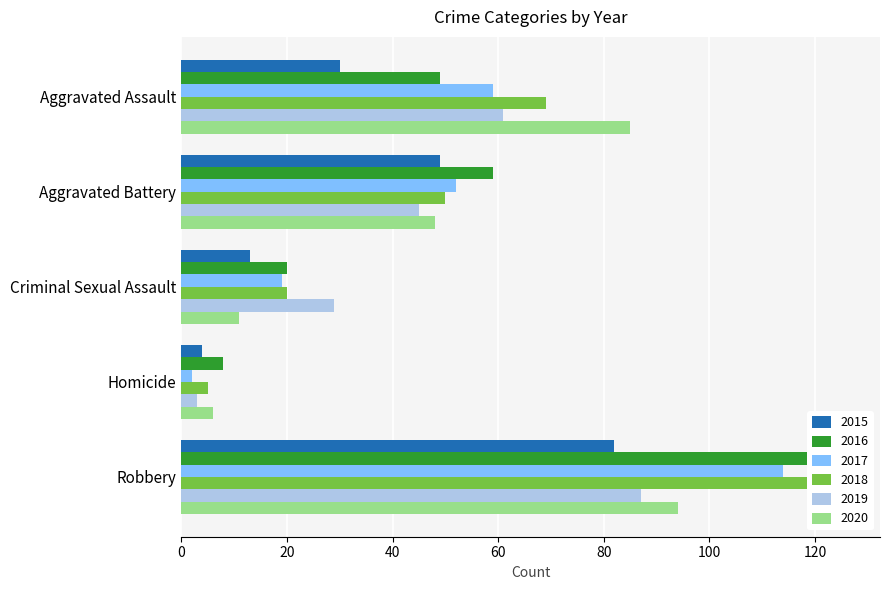

What is the label of the 5th bar from the right?

Aggravated Assault